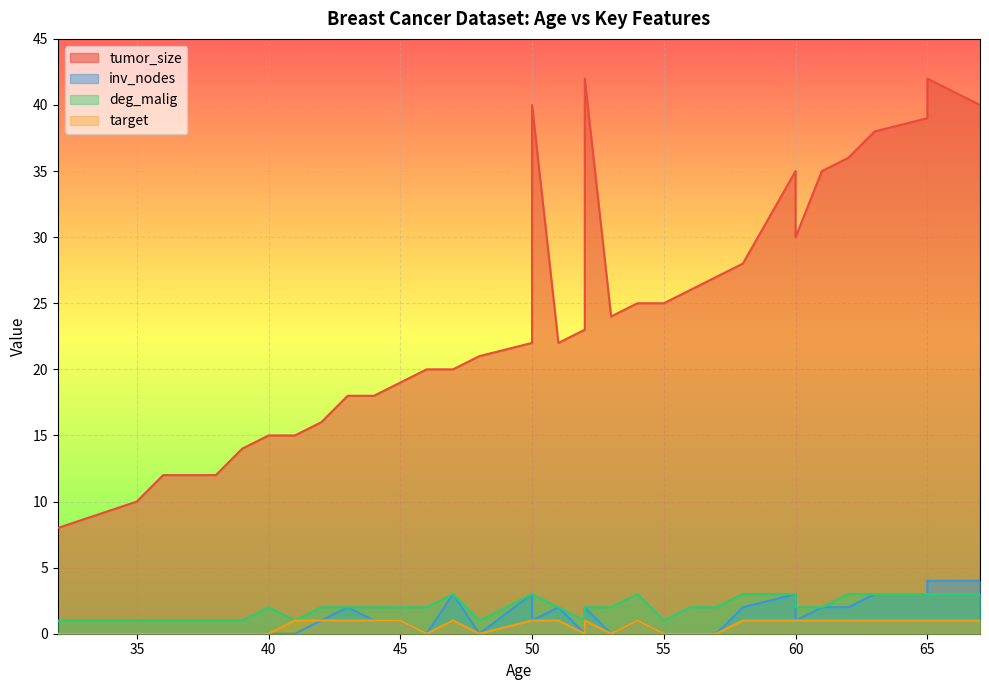

What is the sum of all tumor_size values?

827